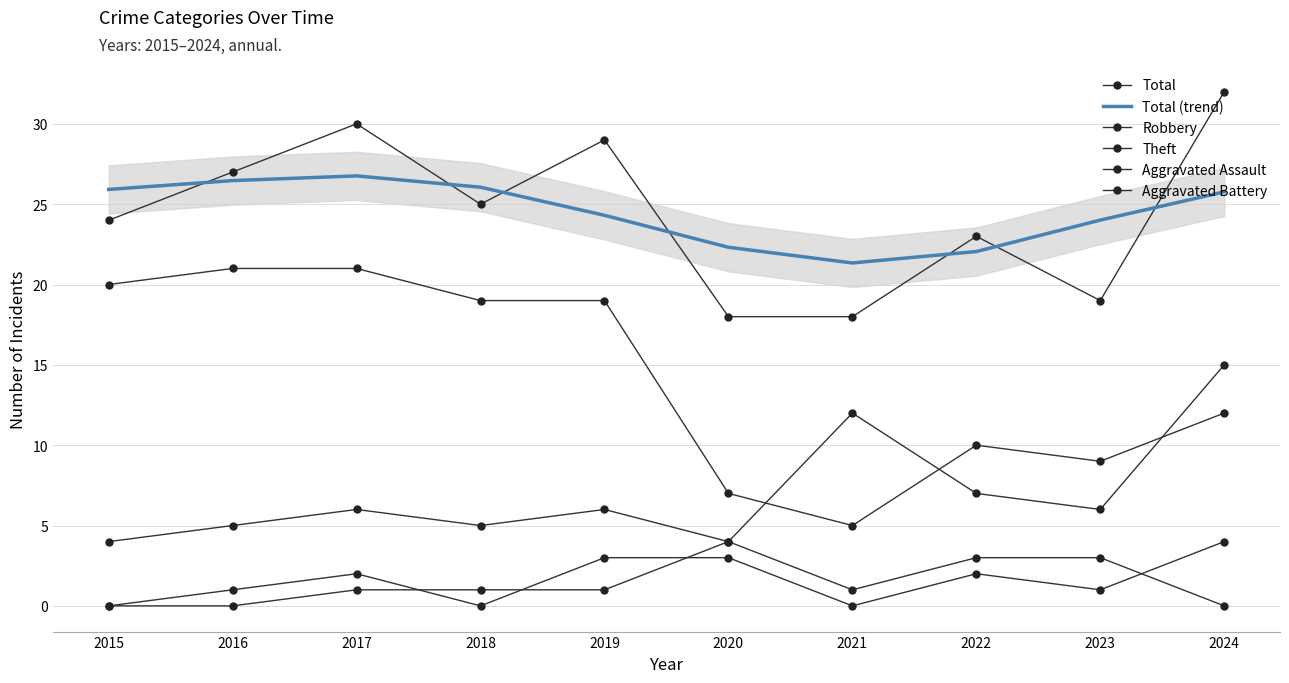

What is the sum of the Robbery values at 2015 and 2020?

8.0